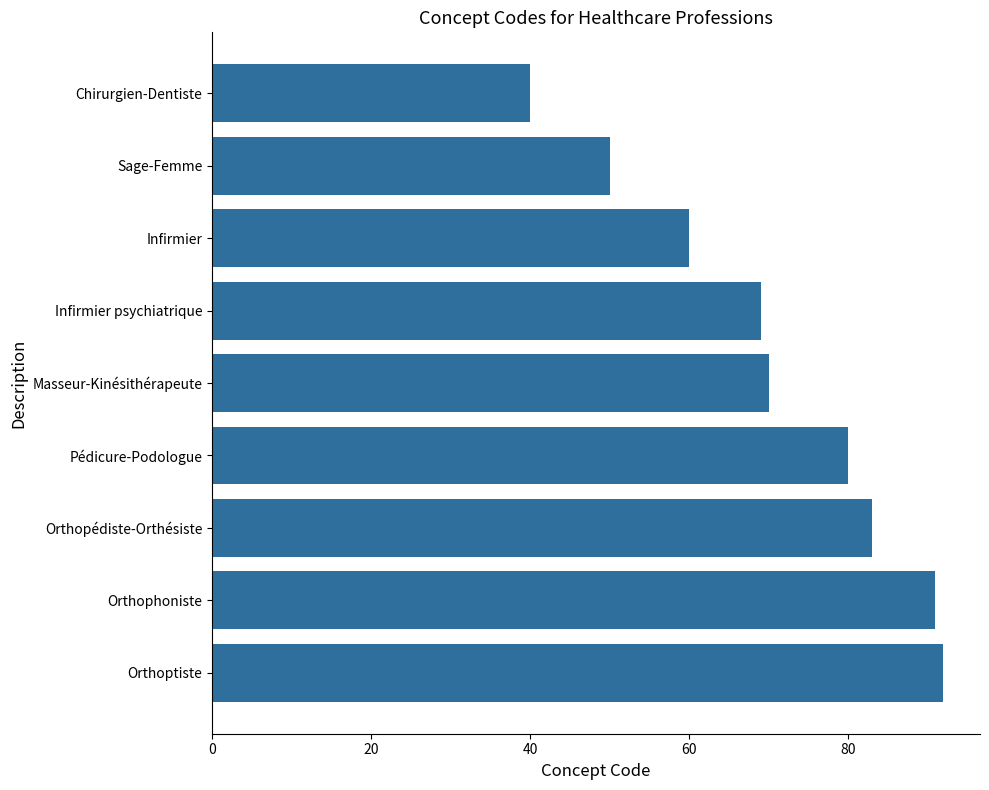

Reading bottom to top, what are all the values shown in this chart?

Orthoptiste=92	Orthophoniste=91	Orthopédiste-Orthésiste=83	Pédicure-Podologue=80	Masseur-Kinésithérapeute=70	Infirmier psychiatrique=69	Infirmier=60	Sage-Femme=50	Chirurgien-Dentiste=40